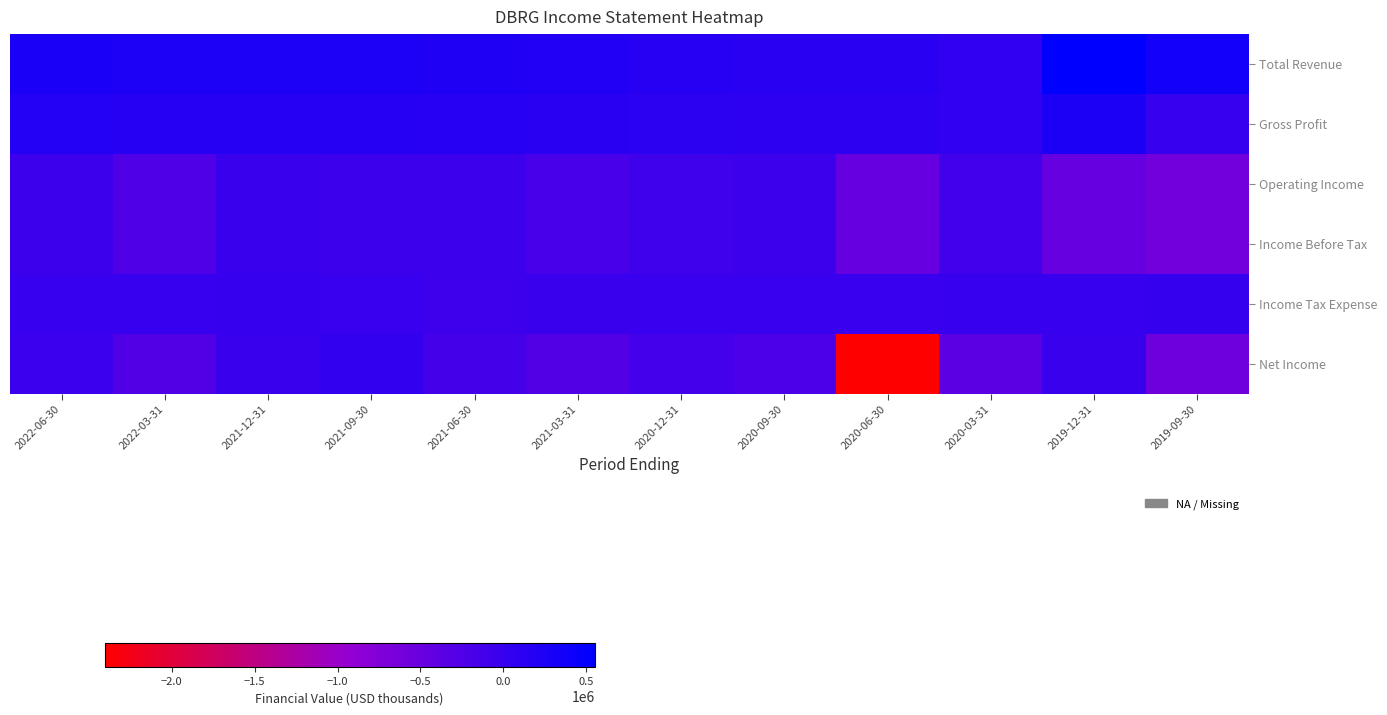

Reading left to right, what are all the values shown in this chart?

Total Revenue: 2022-06-30=289400	2022-03-31=257500	2021-12-31=255900	2021-09-30=252200	2021-06-30=237200	2021-03-31=220600	2020-12-31=155400	2020-09-30=123000	2020-06-30=138000	2020-03-31=70200	2019-12-31=552400	2019-09-30=359000
Gross Profit: 2022-06-30=184900	2022-03-31=163900	2021-12-31=168700	2021-09-30=164700	2021-06-30=154200	2021-03-31=133800	2020-12-31=103700	2020-09-30=81000	2020-06-30=98300	2020-03-31=50600	2019-12-31=261700	2019-09-30=-2500
Operating Income: 2022-06-30=-55800	2022-03-31=-243700	2021-12-31=-24500	2021-09-30=-51900	2021-06-30=-71400	2021-03-31=-169500	2020-12-31=-85700	2020-09-30=-65900	2020-06-30=-486600	2020-03-31=-91700	2019-12-31=-483600	2019-09-30=-581400
Income Before Tax: 2022-06-30=-55800	2022-03-31=-243700	2021-12-31=-24500	2021-09-30=-51900	2021-06-30=-71400	2021-03-31=-169500	2020-12-31=-85700	2020-09-30=-65900	2020-06-30=-486600	2020-03-31=-91800	2019-12-31=-483700	2019-09-30=-581400
Income Tax Expense: 2022-06-30=-2500	2022-03-31=-7400	2021-12-31=8900	2021-09-30=-11000	2021-06-30=-75200	2021-03-31=-23200	2020-12-31=-18700	2020-09-30=-13200	2020-06-30=-15100	2020-03-31=-5200	2019-12-31=300	2019-09-30=10100
Net Income: 2022-06-30=-37300	2022-03-31=-262300	2021-12-31=-20700	2021-09-30=41000	2021-06-30=-141300	2021-03-31=-264800	2020-12-31=-139300	2020-09-30=-205800	2020-06-30=-2405700	2020-03-31=-362900	2019-12-31=-27100	2019-09-30=-555900